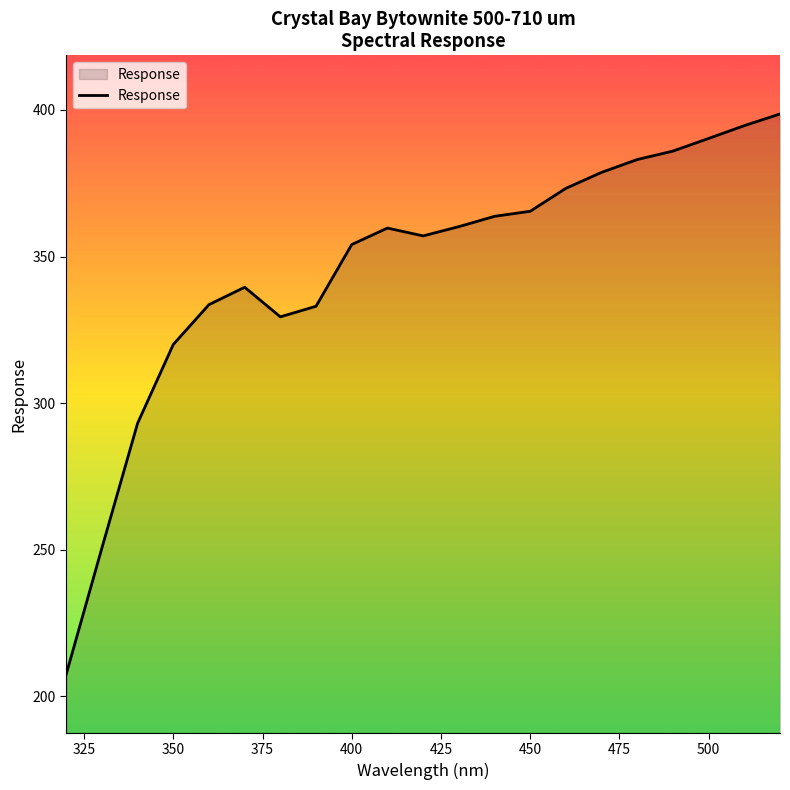

What is the sum of all values?

7271.8